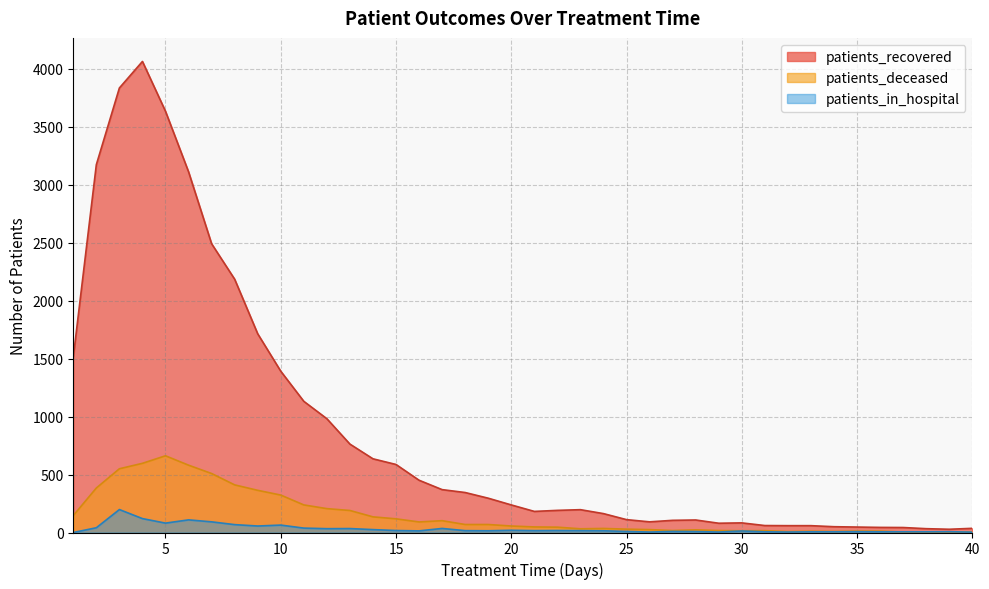

What is the value of the patients_in_hospital point at the 4th from the left?

120